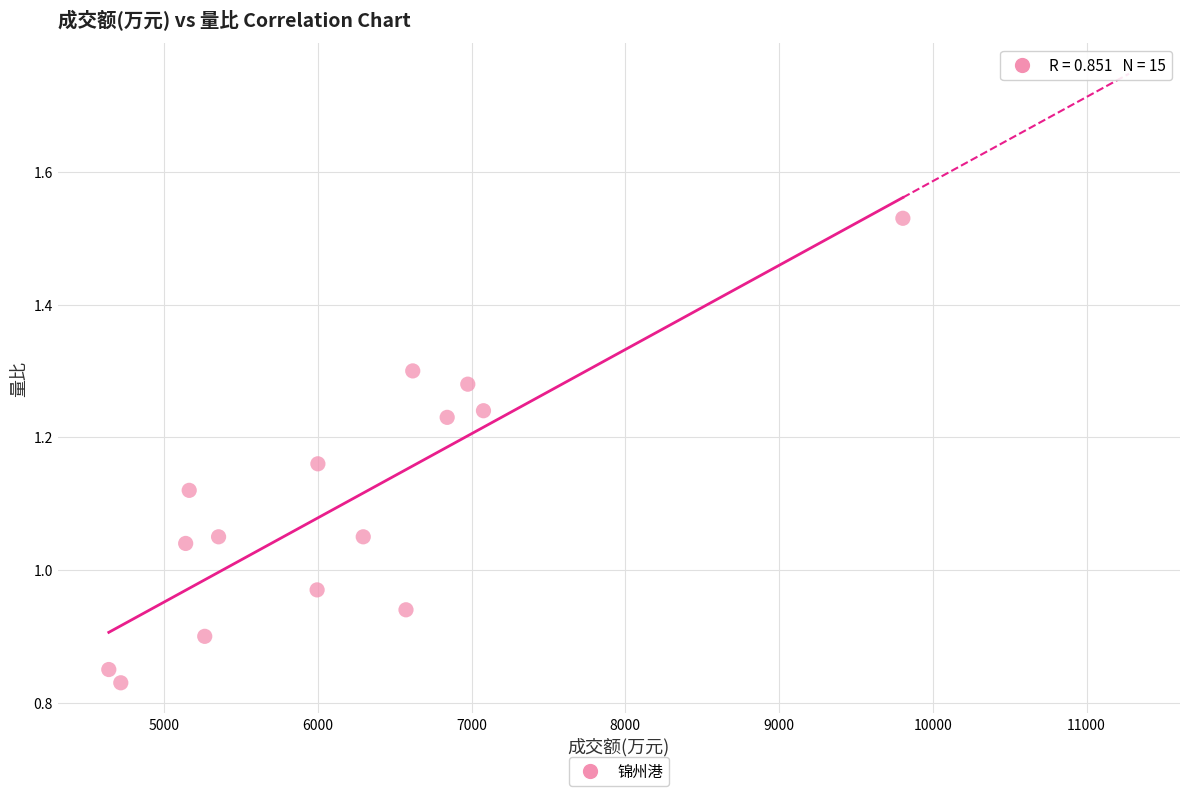

What is the range of Y values (max minus min)?

0.7